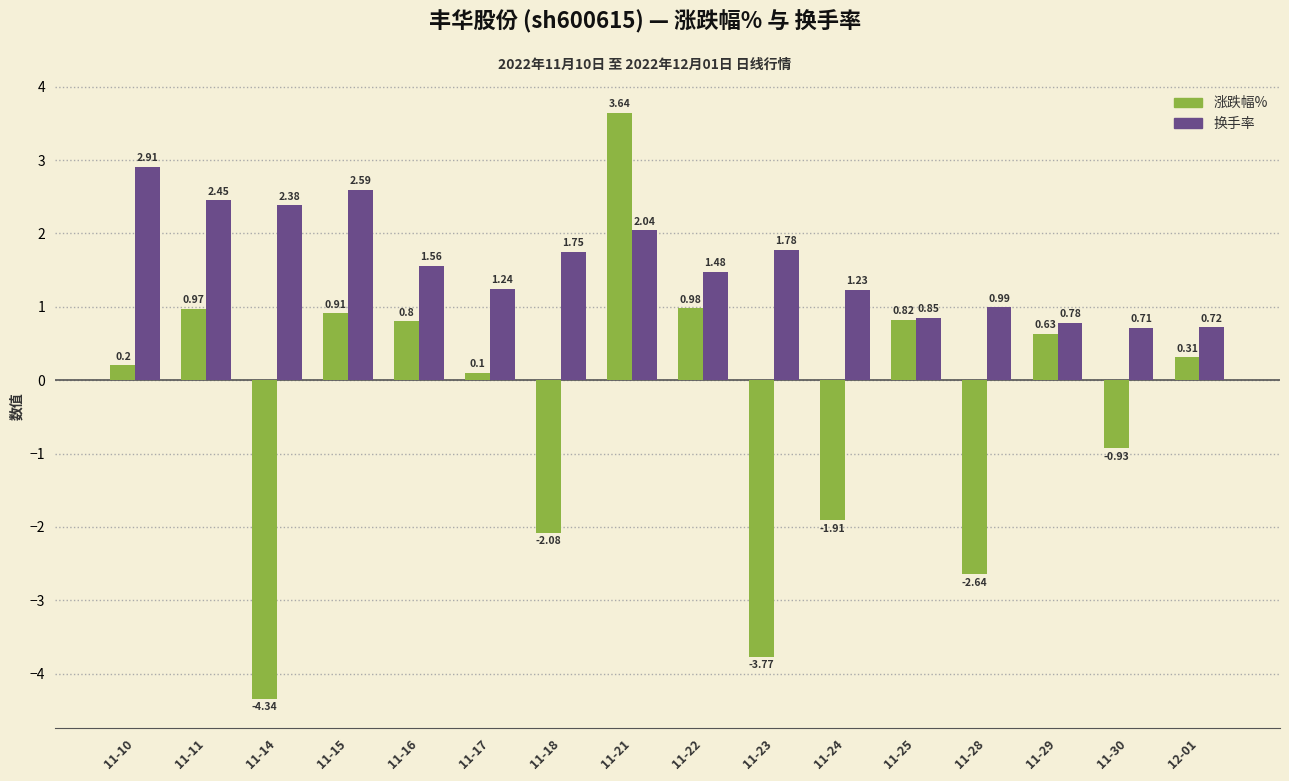

What is the sum of the 涨跌幅% values at 11-18 and 11-15?

-1.2